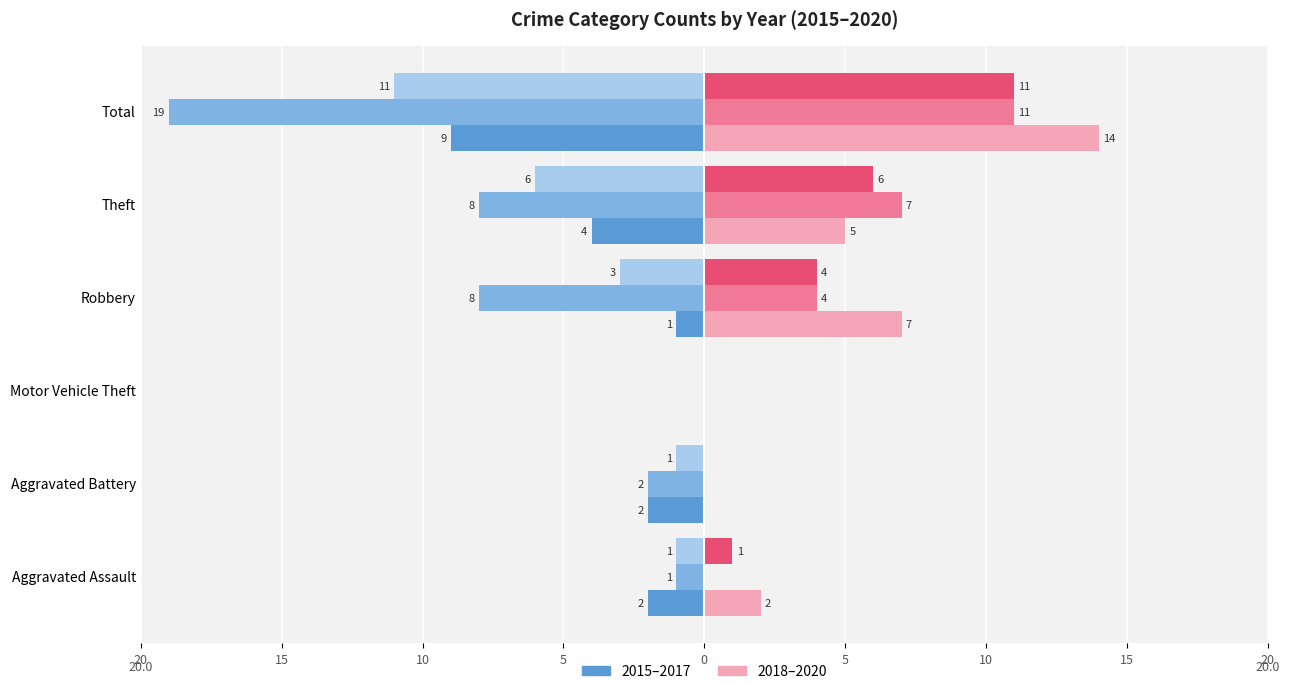

Reading right to left, what are all the values shown in this chart?

2015: -9	-4	-1	0	-2	-2
2016: -19	-8	-8	0	-2	-1
2017: -11	-6	-3	0	-1	-1
2018: 14	5	7	0	0	2
2019: 11	7	4	0	0	0
2020: 11	6	4	0	0	1